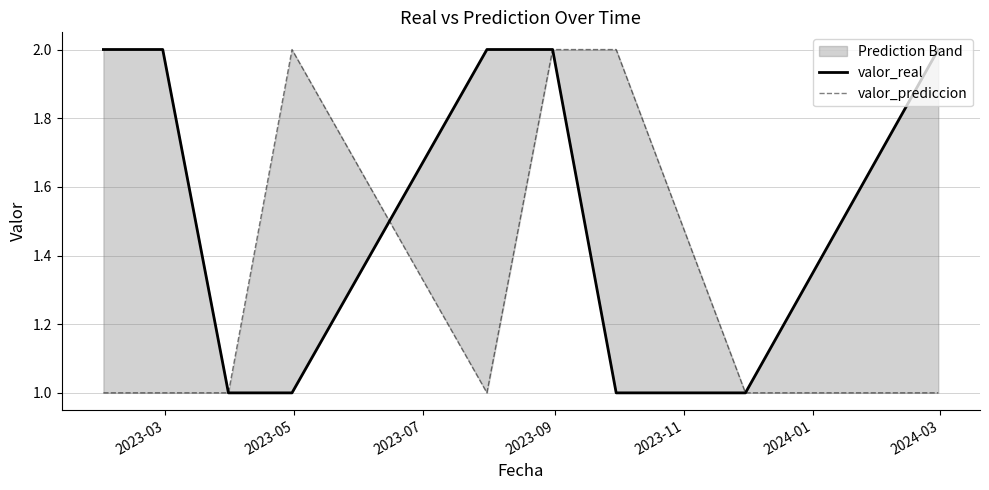

What is the minimum value shown in the chart?

1.0